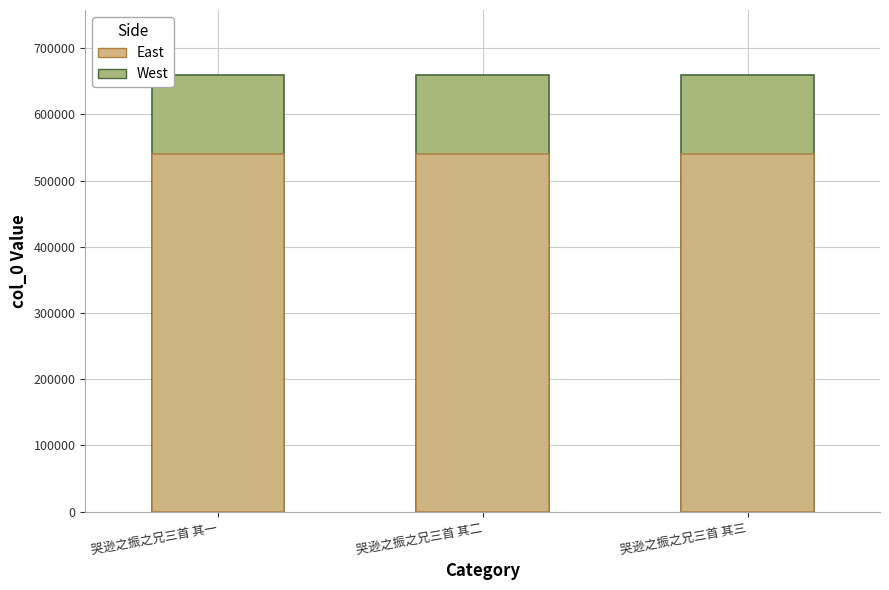

How many groups of bars are there?

3